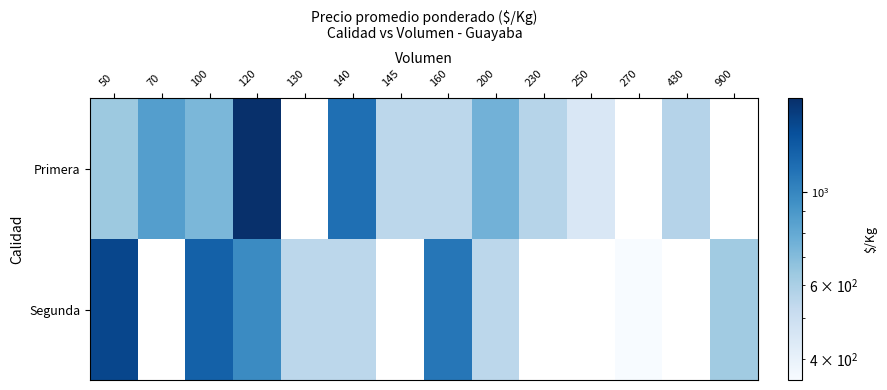

Which has a higher value, 70 or 50?

70